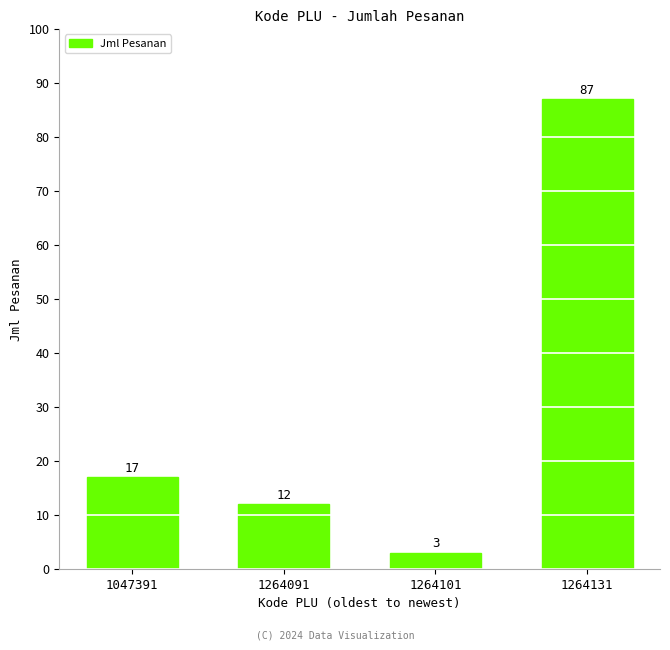

What is the change in value from 1047391 to 1264101?

-14